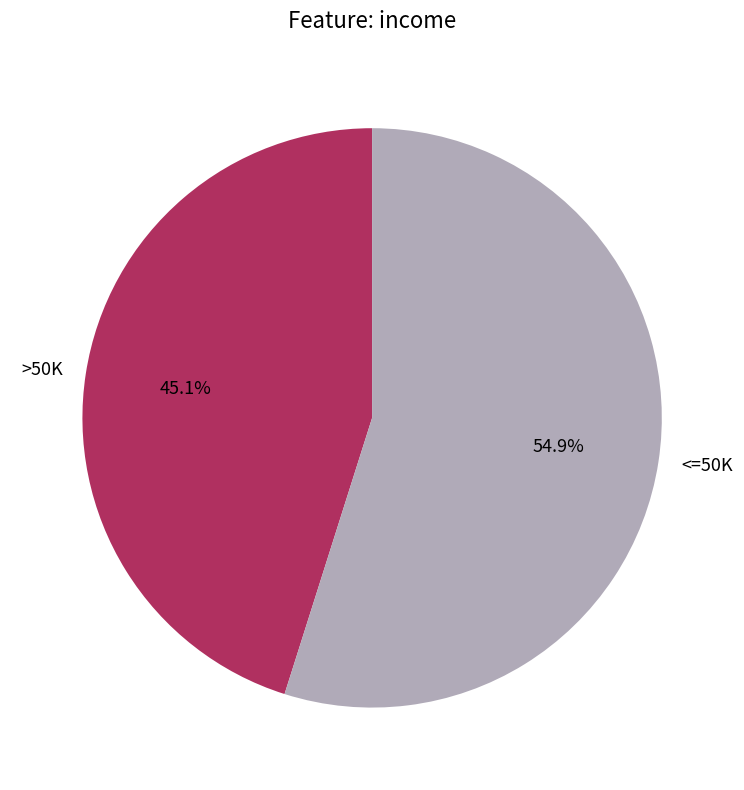

Rank the categories by value from lowest to highest.

>50K, <=50K